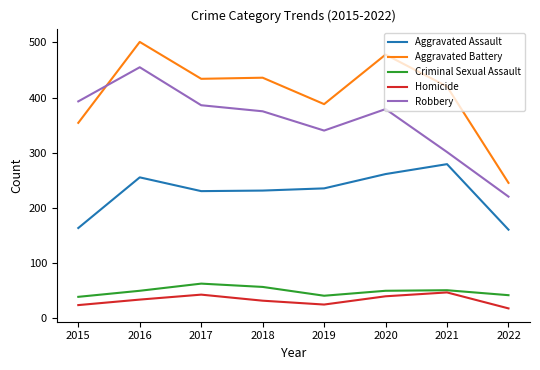

At which category does the chart reach its peak across all series?

2016